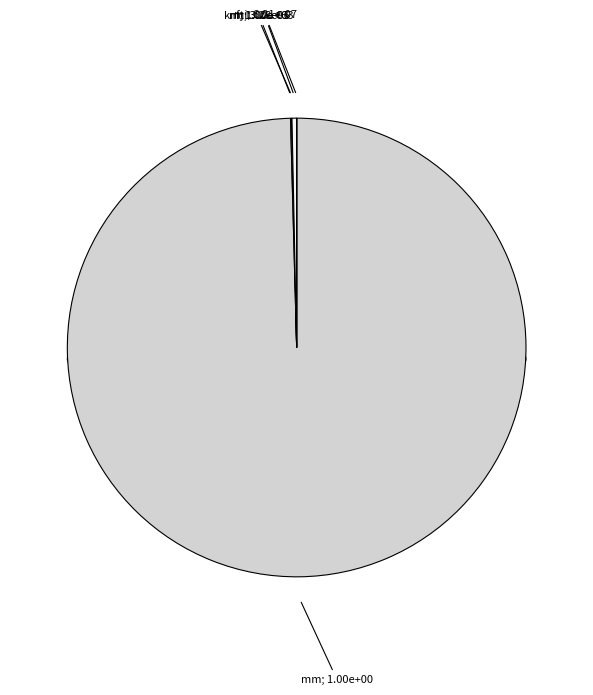

What percentage do m and km together represent?

0.1%